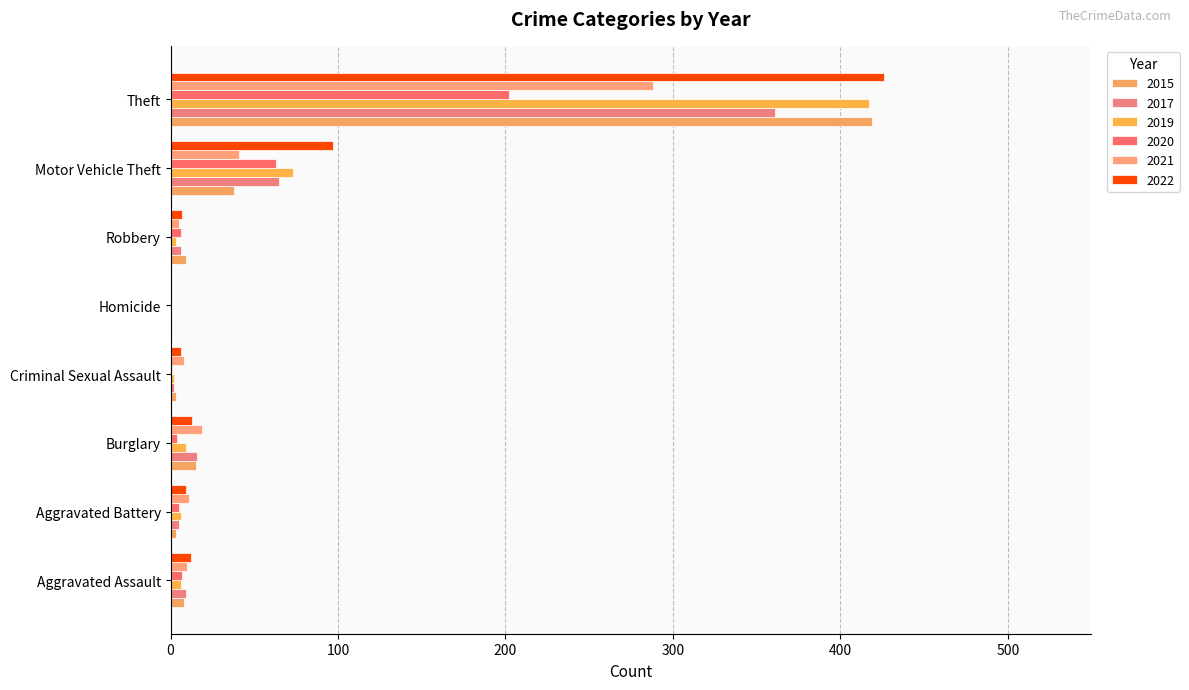

What is the approximate value of 2015 at Robbery?

9